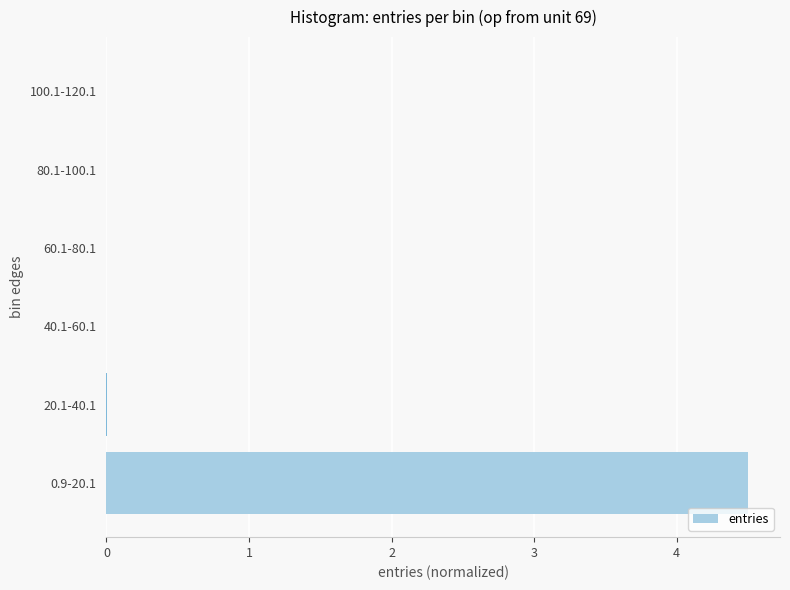

What is the sum of all values?

4.5